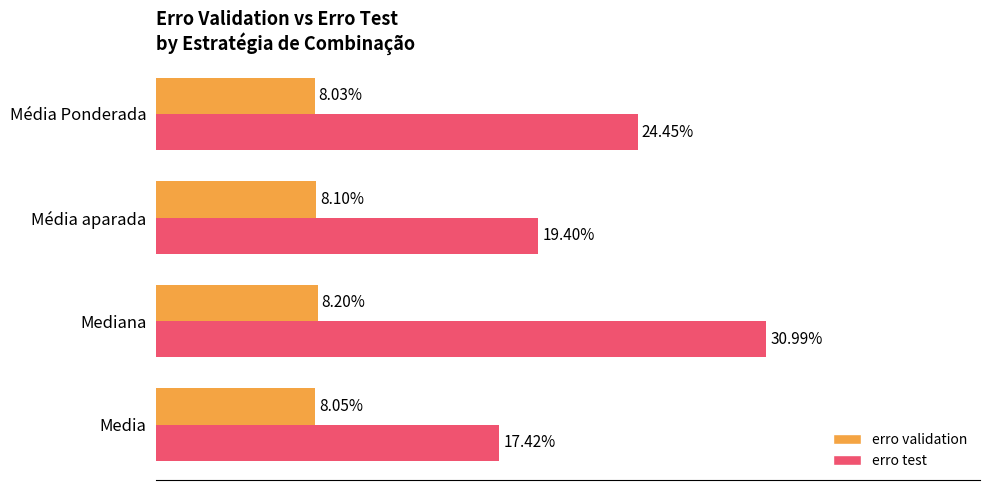

Reading right to left, list all the values displayed in this chart.

erro validation: 0.1	0.1	0.1	0.1
erro test: 0.2	0.2	0.3	0.2